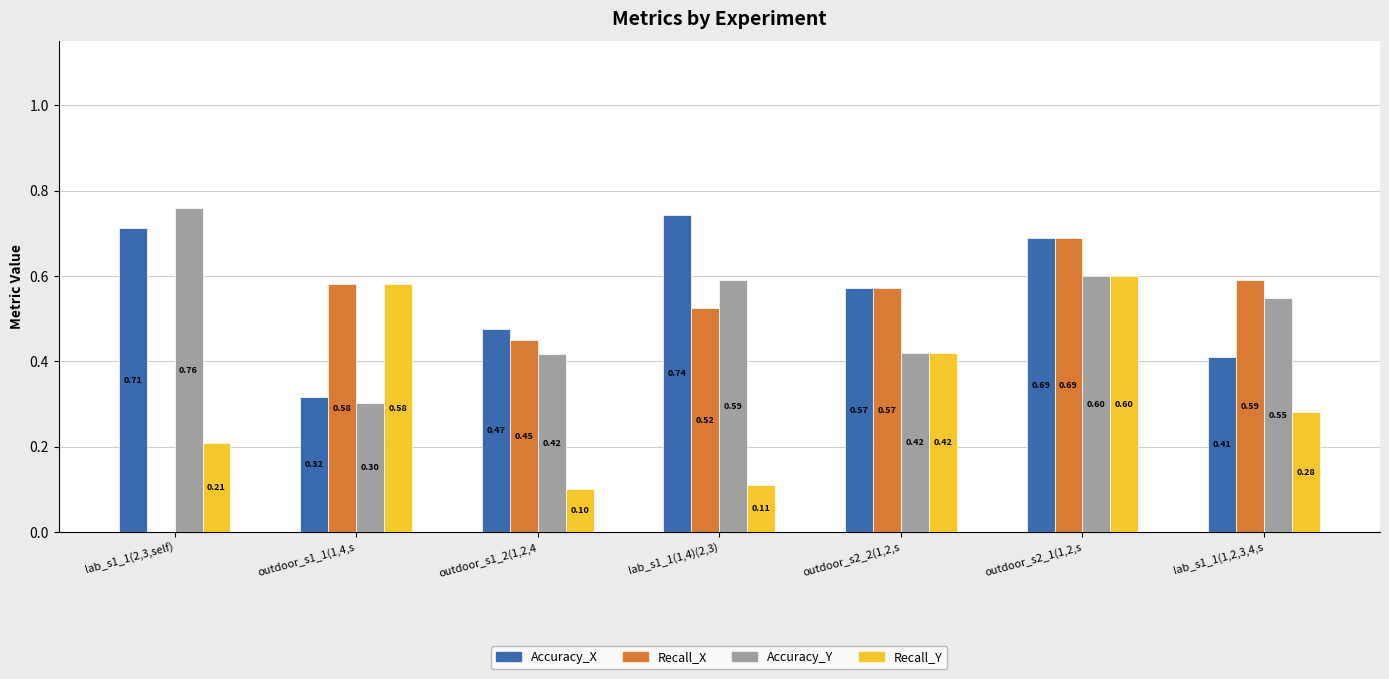

Which series changed the most between outdoor_s1_1(1,4,s and lab_s1_1(1,4)(2,3)?

Recall_Y